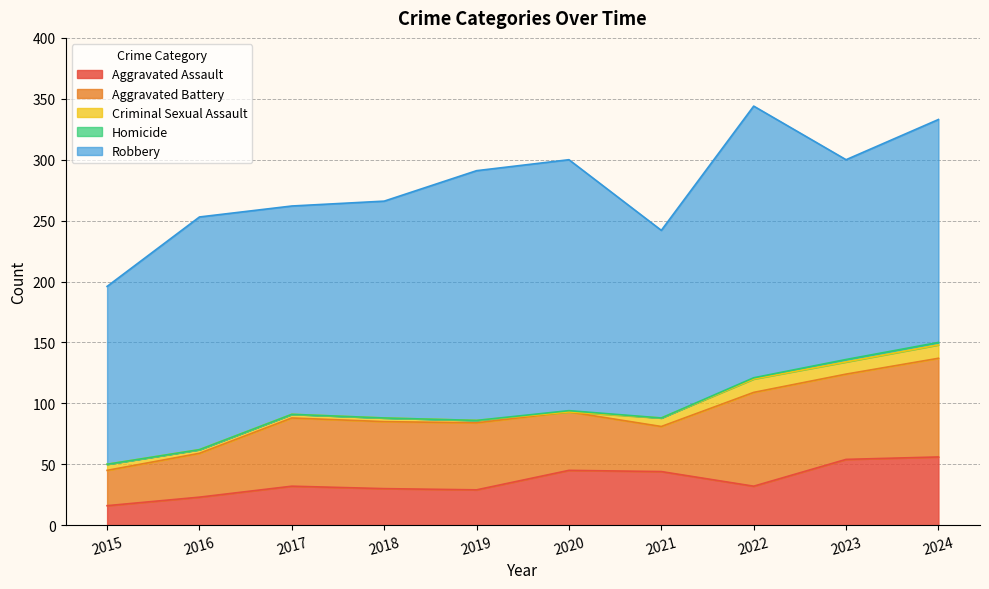

Which series has the largest total across all categories?

Robbery